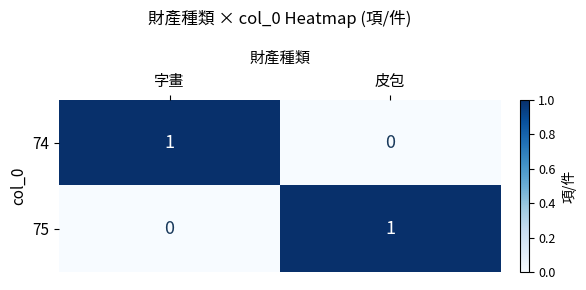

Reading left to right, list all the values displayed in this chart.

74: 字畫=1	皮包=0
75: 字畫=0	皮包=1